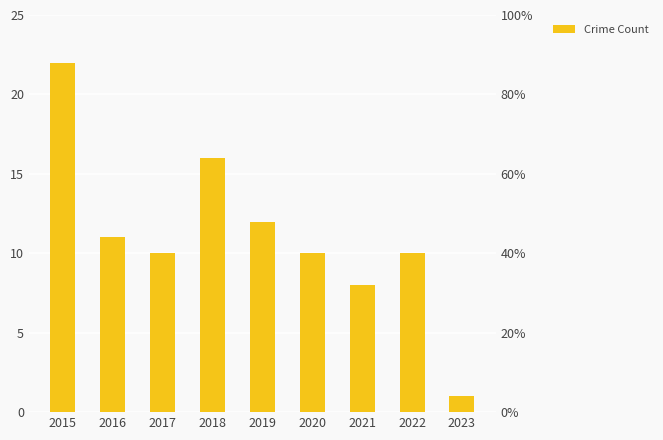

What is the value of the 4th bar from the left?

16